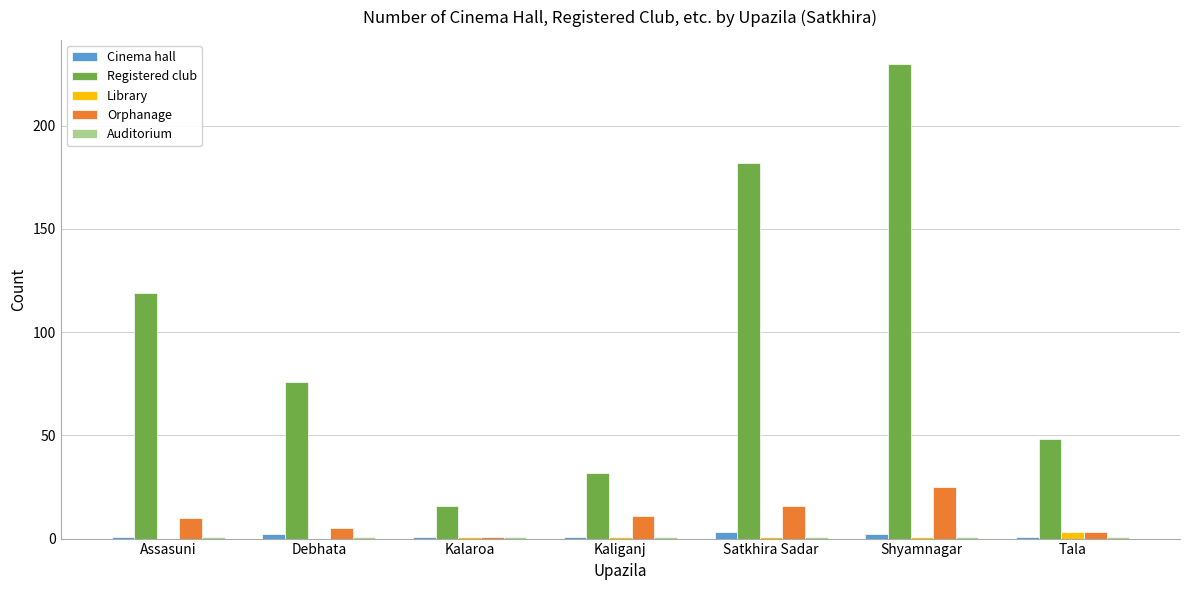

Are the bars grouped side by side (vs. stacked)?

Yes